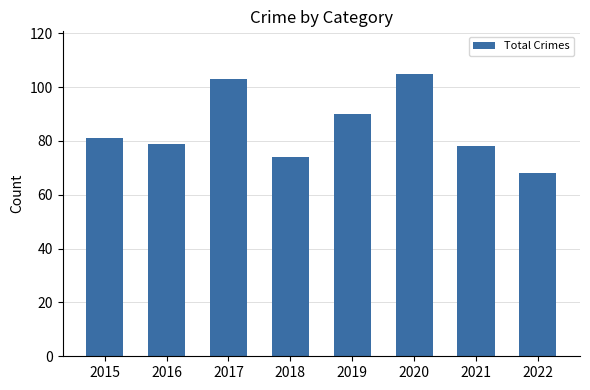

Read the value at 2021.

78